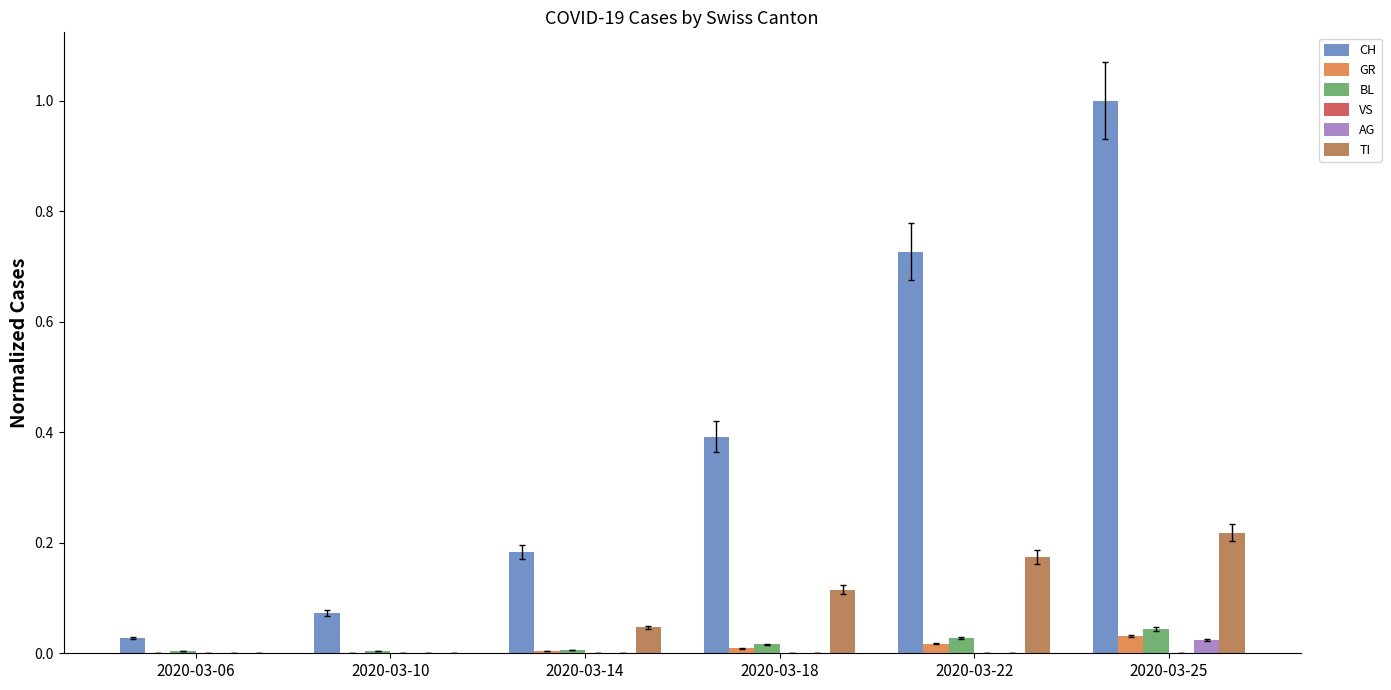

What is the sum of all CH values?

2.4